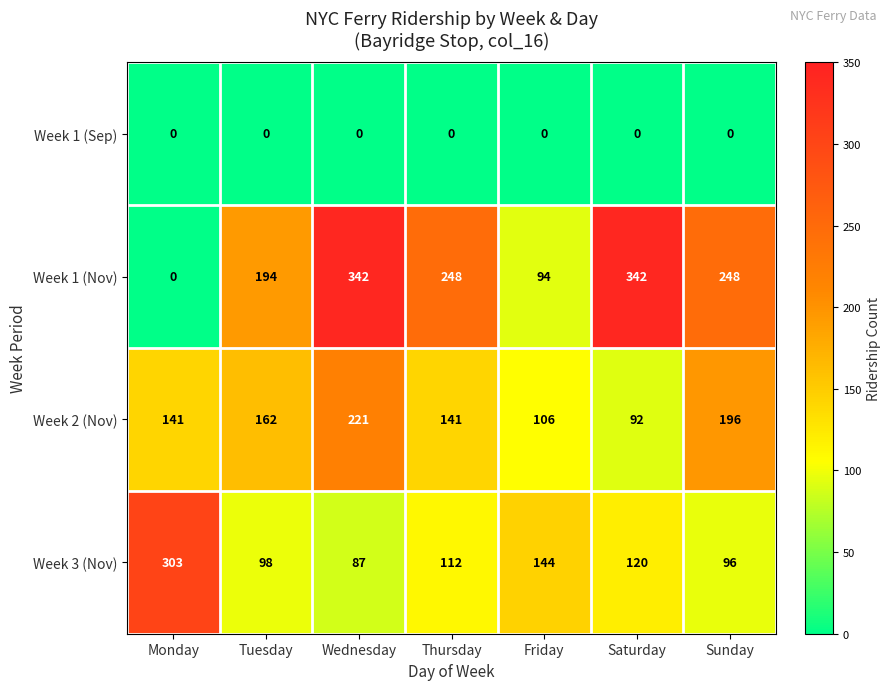

Which series has the largest total across all categories?

Week 1 (Nov)